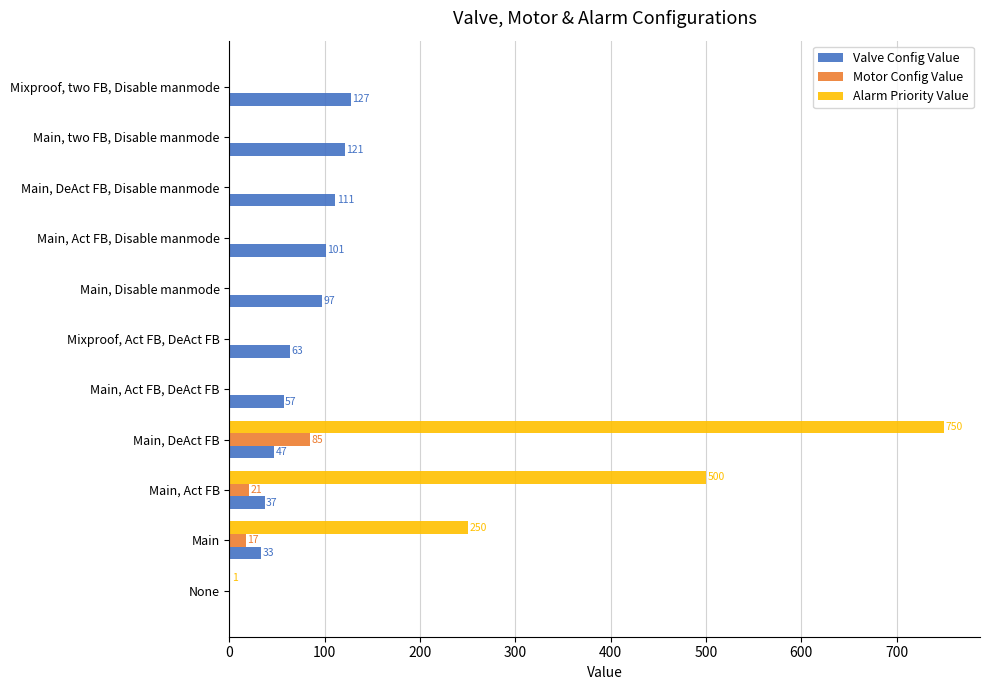

Which series changed the most between None and Mixproof, two FB, Disable manmode?

Valve Config Value